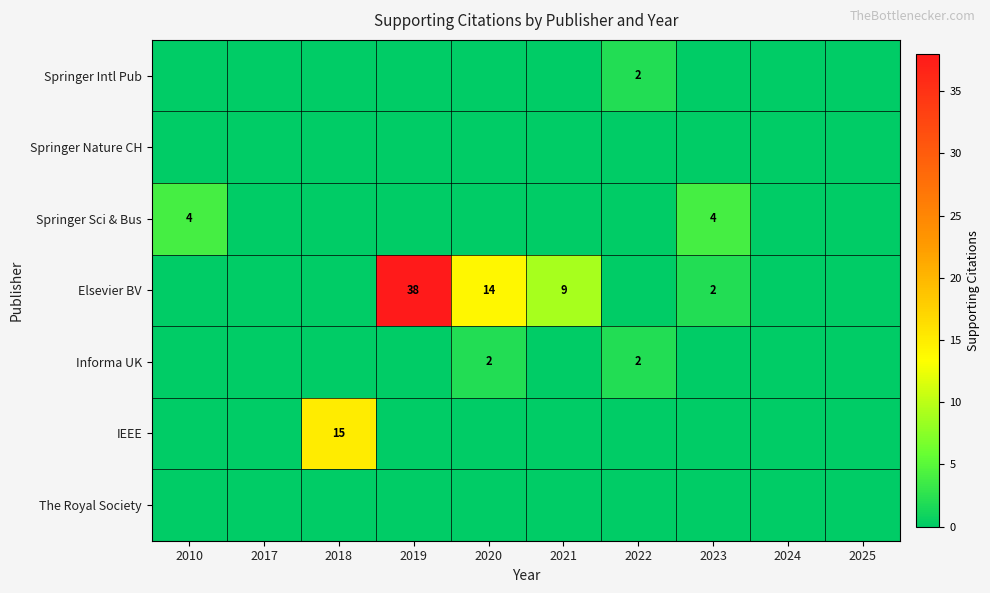

What is the total value across all series at 2010?

4